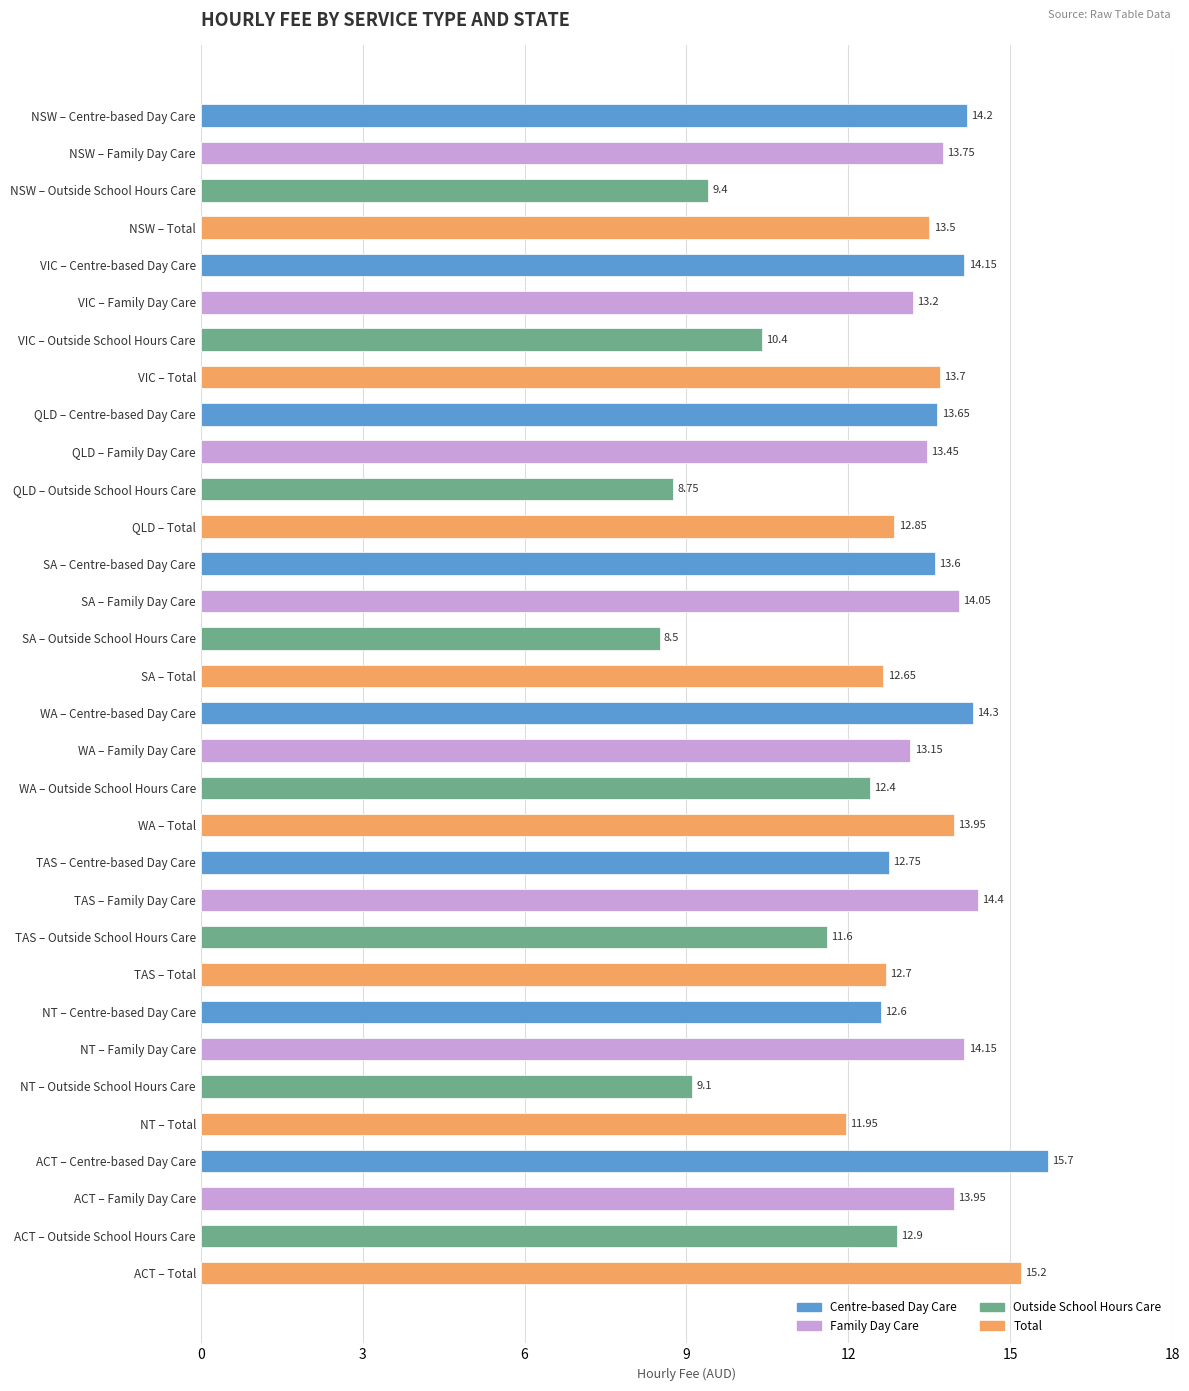

What is the sum of the values at ACT – Total and VIC – Total?

28.9